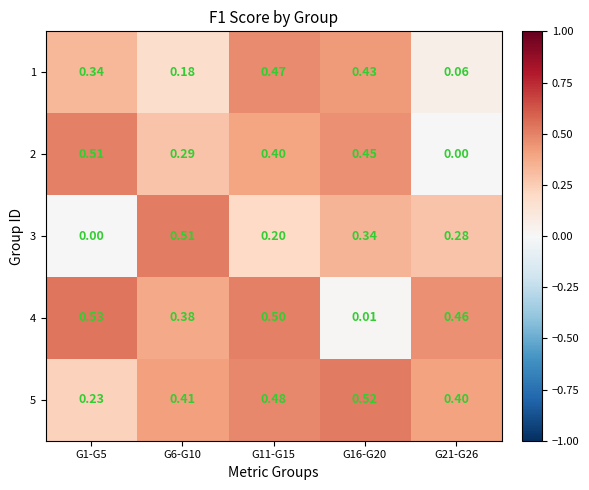

How many series are shown in this chart?

5